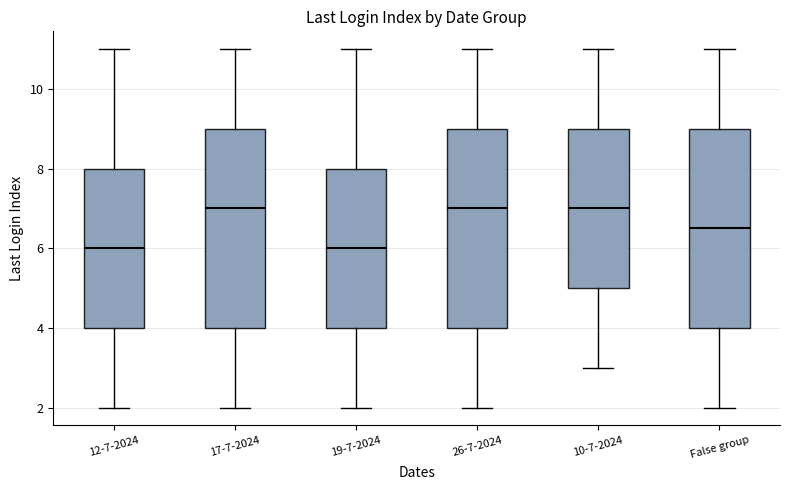

Where is the upper edge of the box for 17-7-2024 on the y-axis? The values are not printed on the chart, so give them approximately, as read against the axis.

9.0